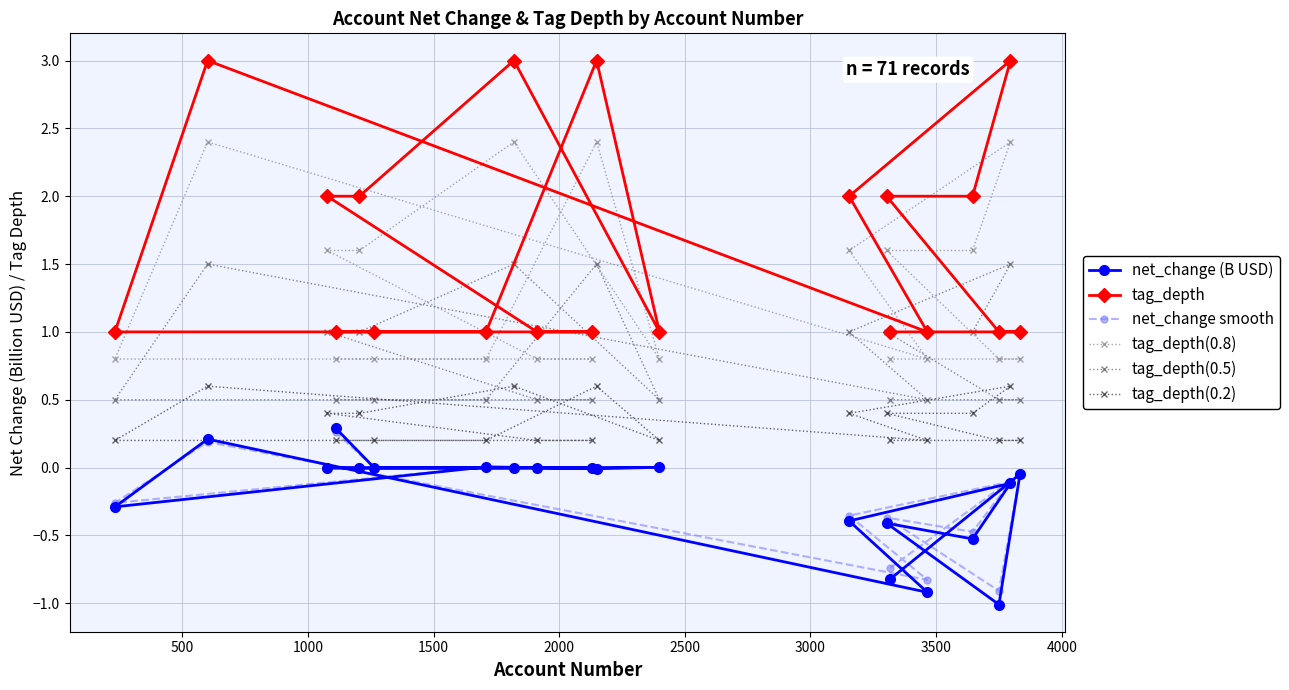

How many distinct data groups are displayed?

6